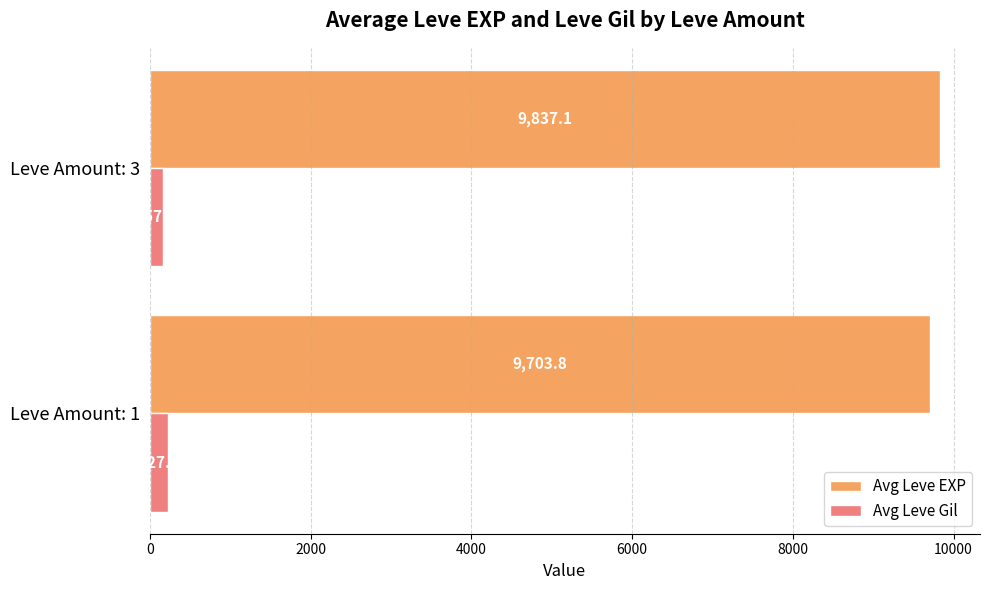

Which series has the largest range (max minus min)?

Avg Leve EXP